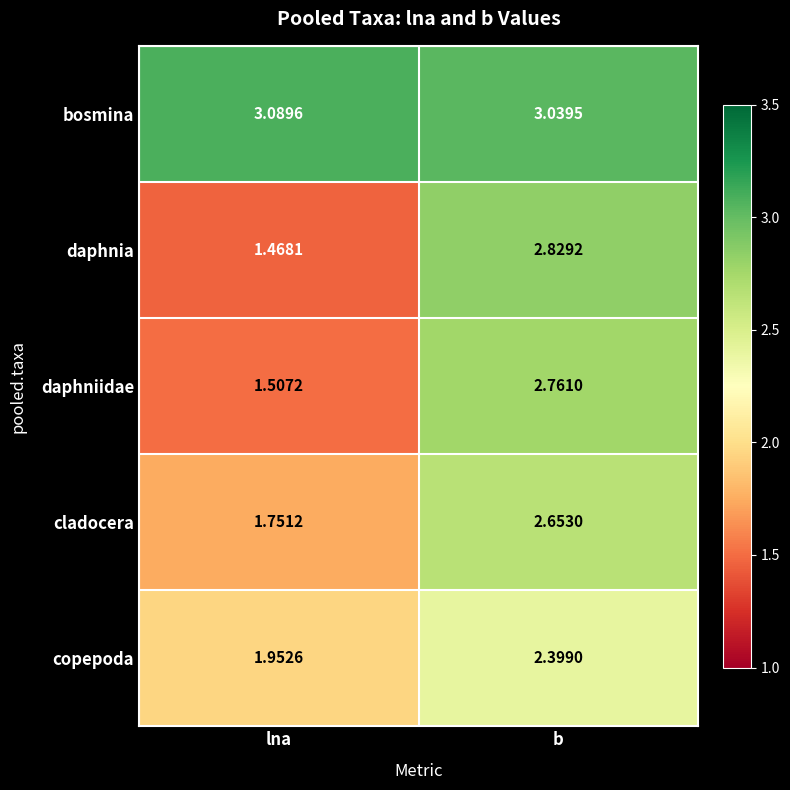

At which category is the sum across all series the highest?

b